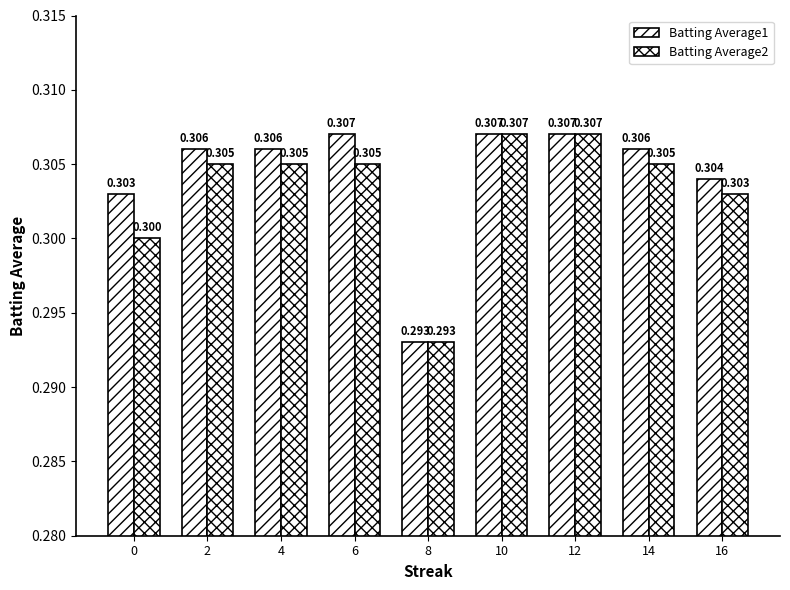

How many groups of bars are there?

9